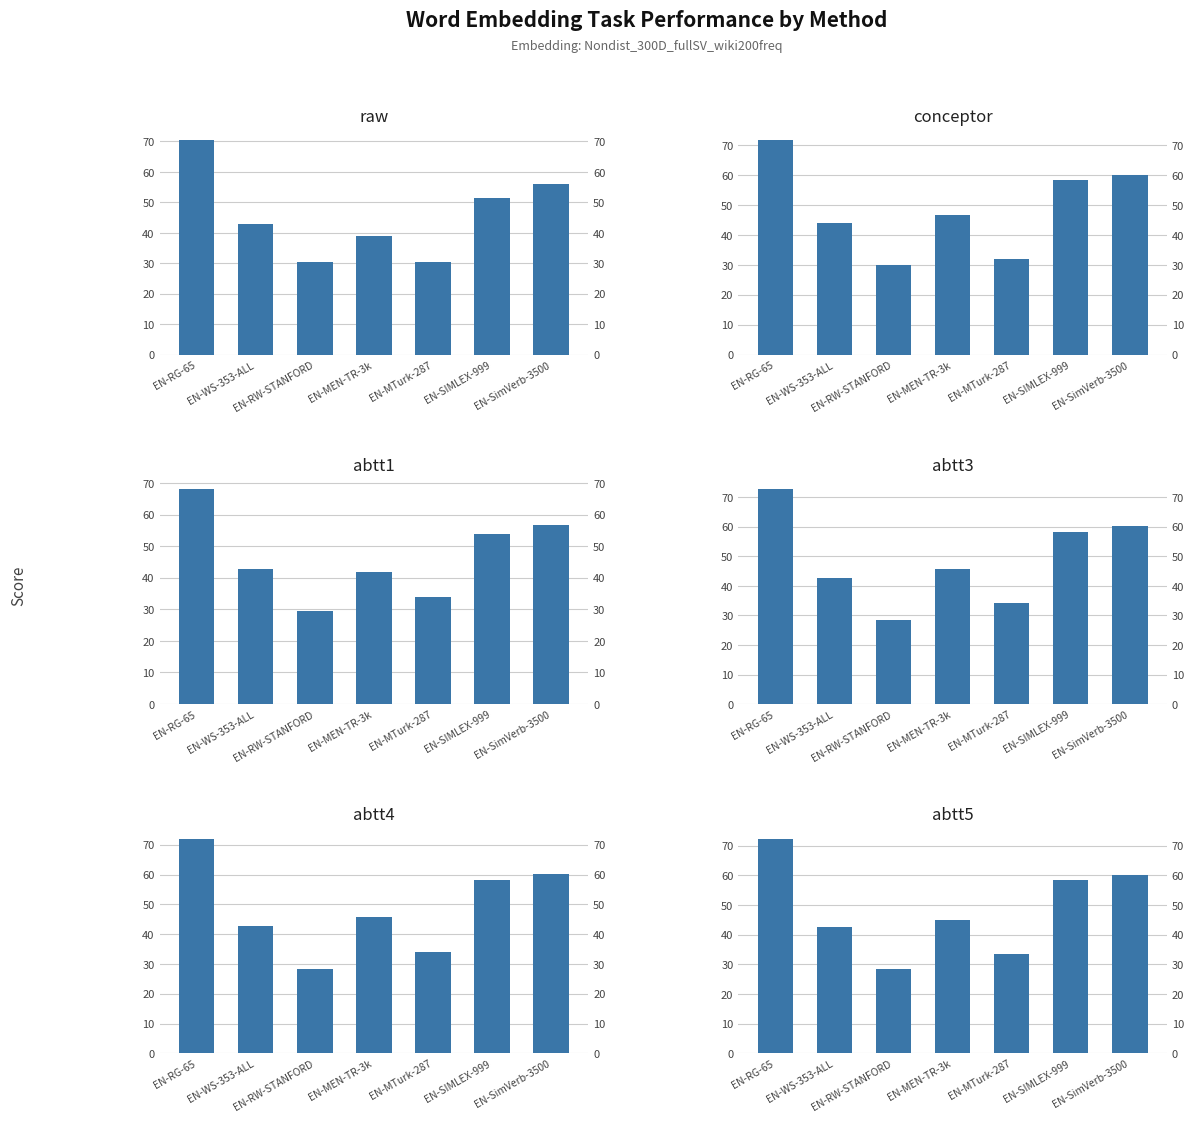

Rank the series by their maximum value, from highest to lowest.

abtt3, abtt5, abtt4, conceptor, raw, abtt1